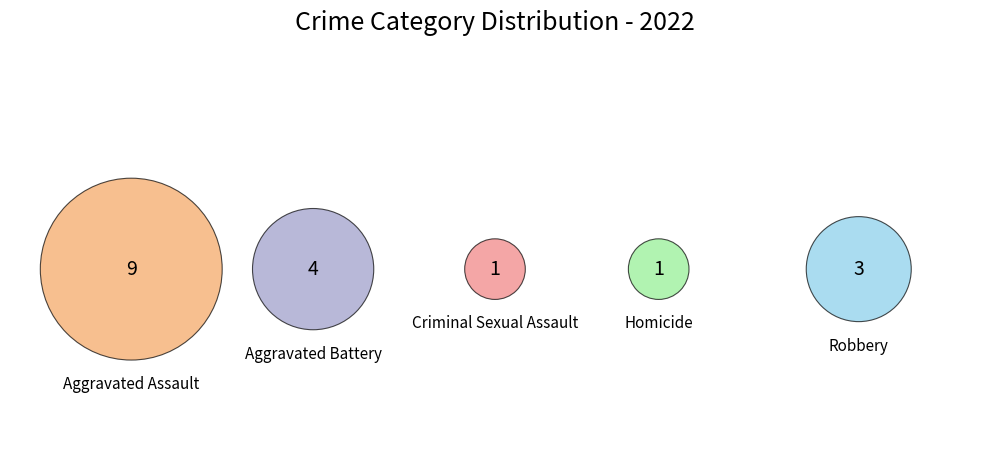

Which category has the smallest portion of the pie?

Criminal Sexual Assault